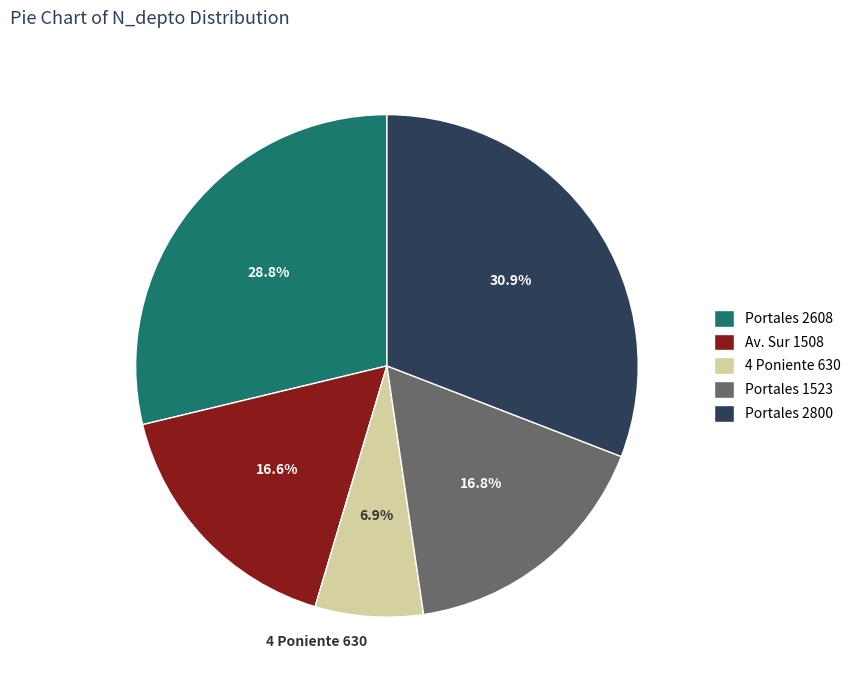

Which category has the biggest portion of the pie?

Portales 2800